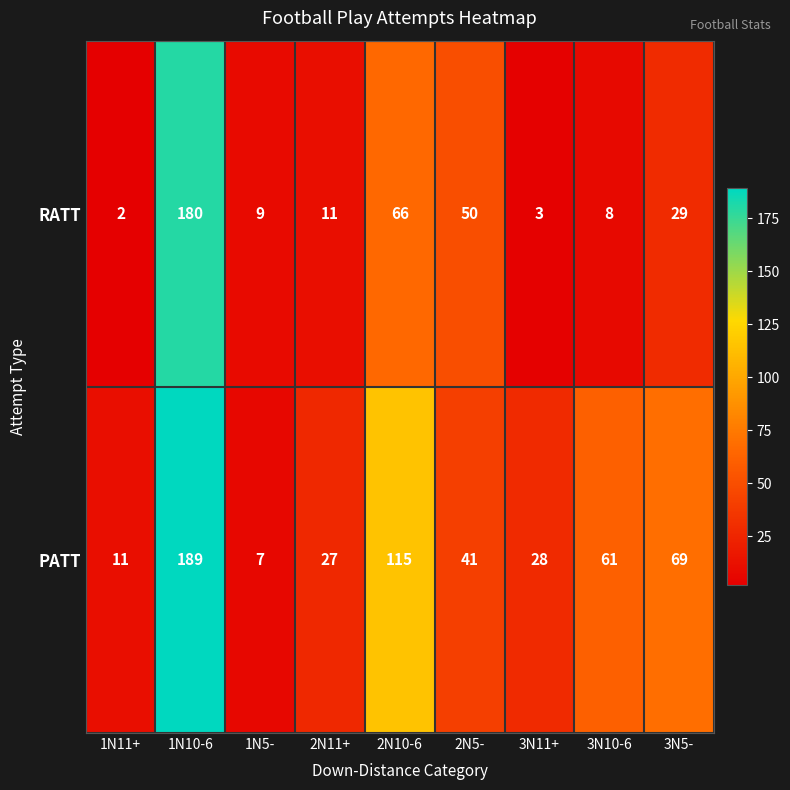

Between 1N10-6 and 1N5-, which series saw the biggest shift?

PATT